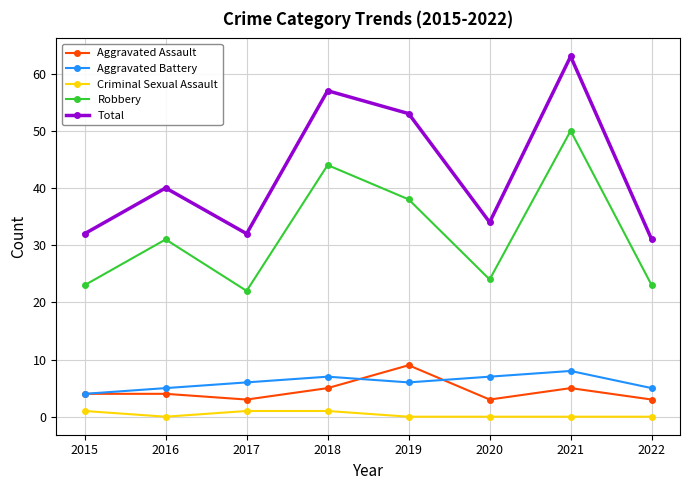

Which category has the highest value across all series?

2021